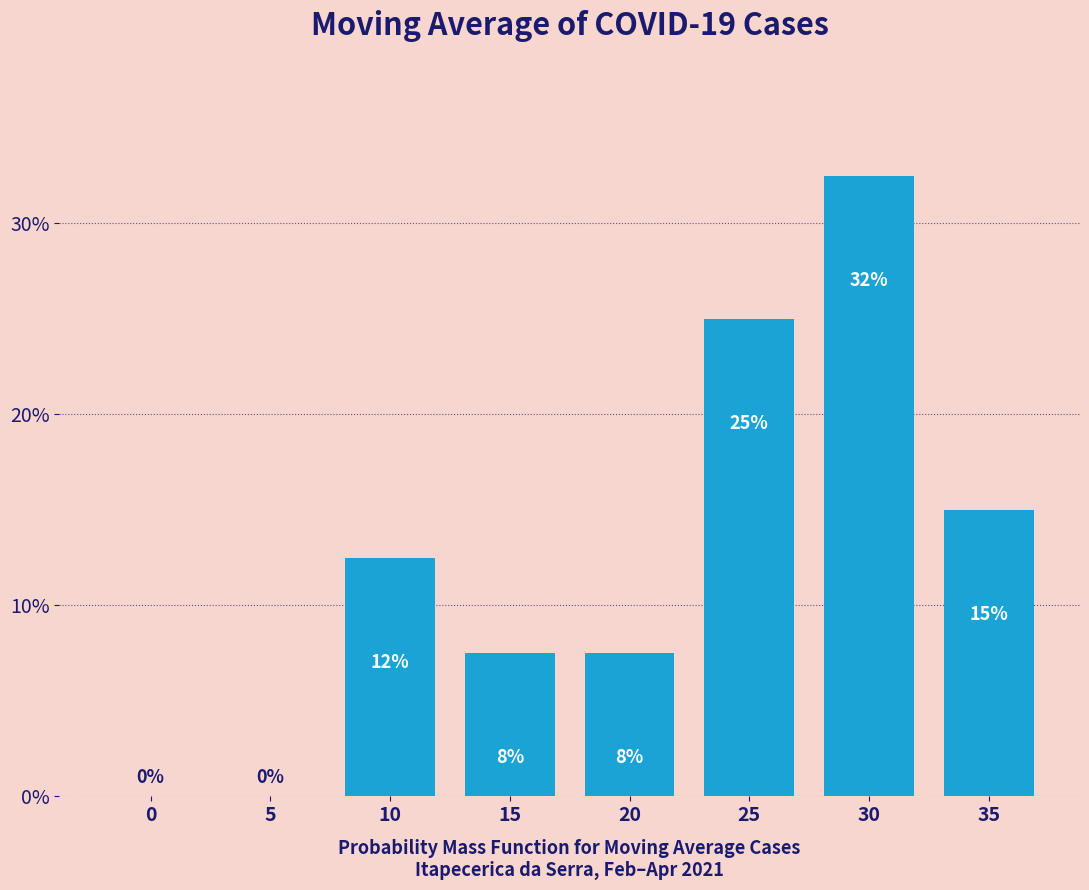

Between 25 and 5, which is larger?

25